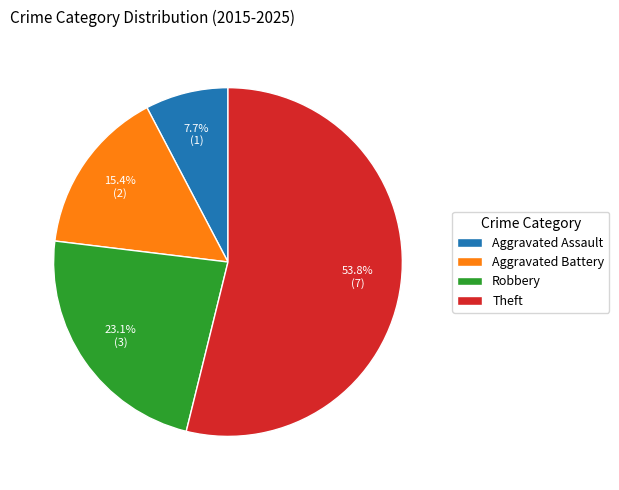

To the nearest percent, what is the difference between the largest and smallest slice percentages?

46%